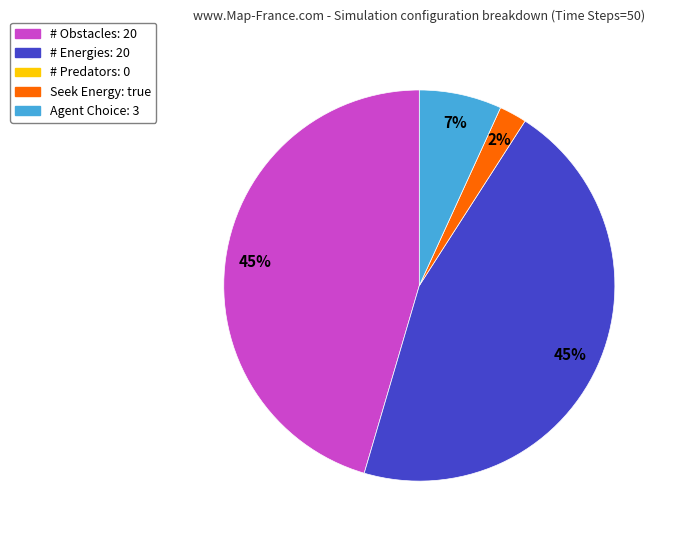

To the nearest percent, what is the difference between the largest and smallest slice percentages?

43%